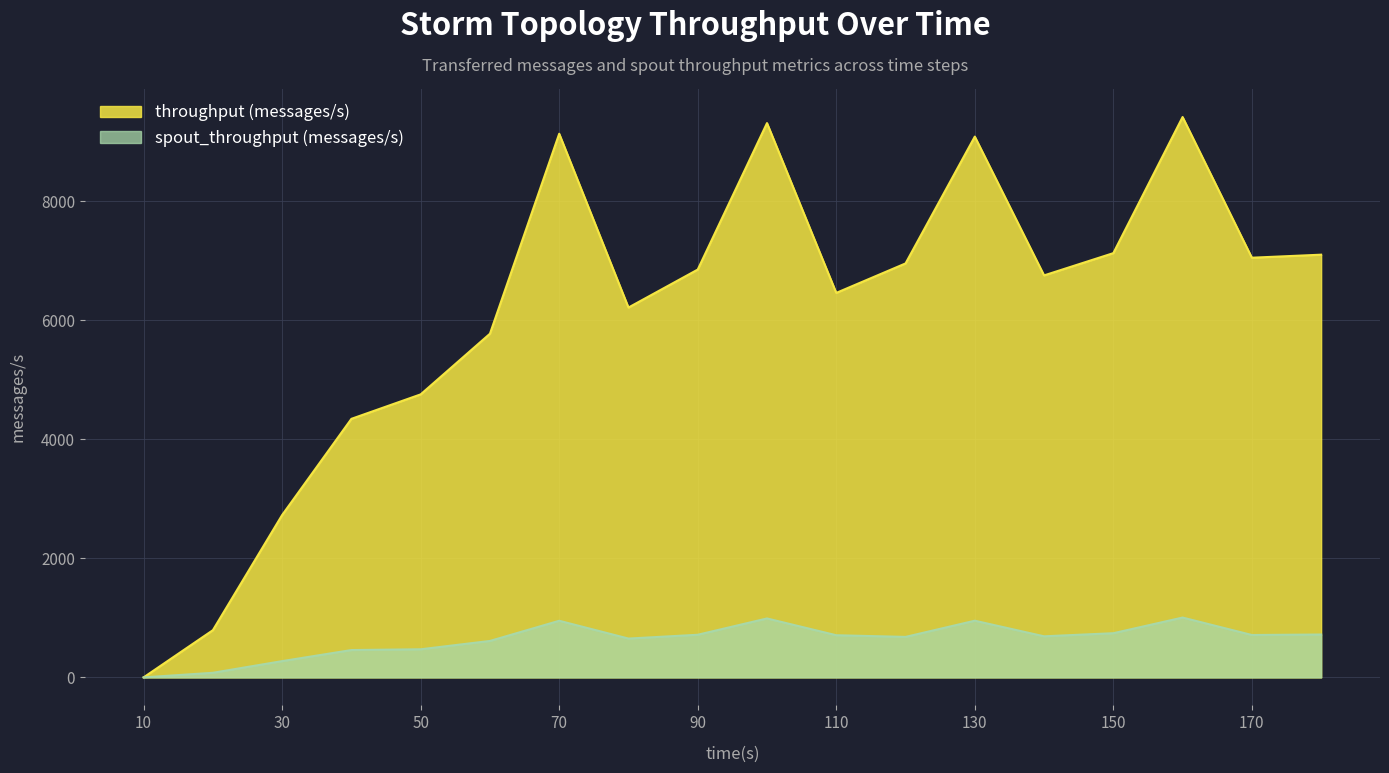

How many lines are shown in the chart?

2